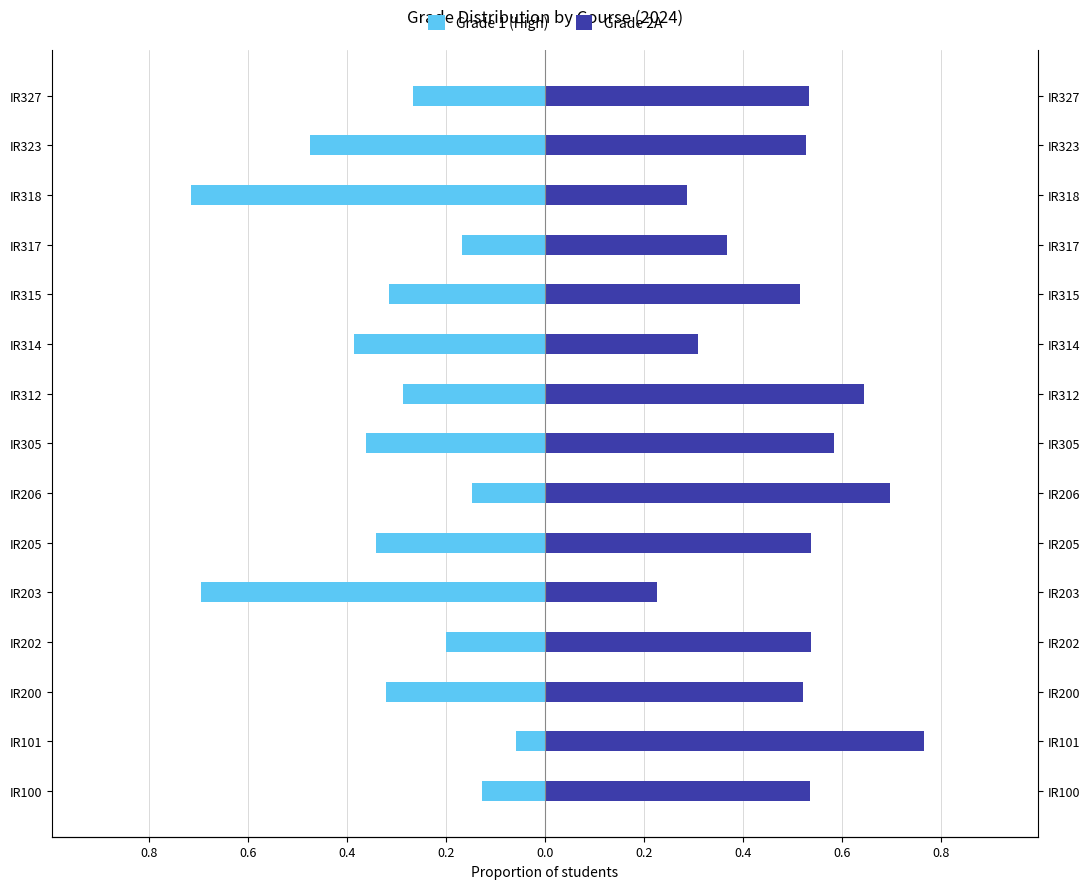

At IR200, list the series in order from largest to smallest.

Grade 2A, Grade 1 (High)